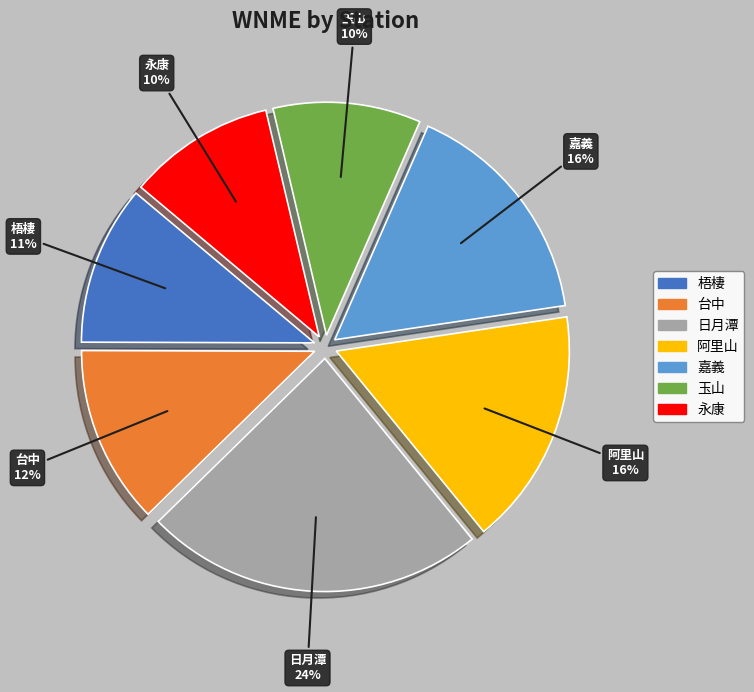

Does 台中 account for over 50% of the chart?

No